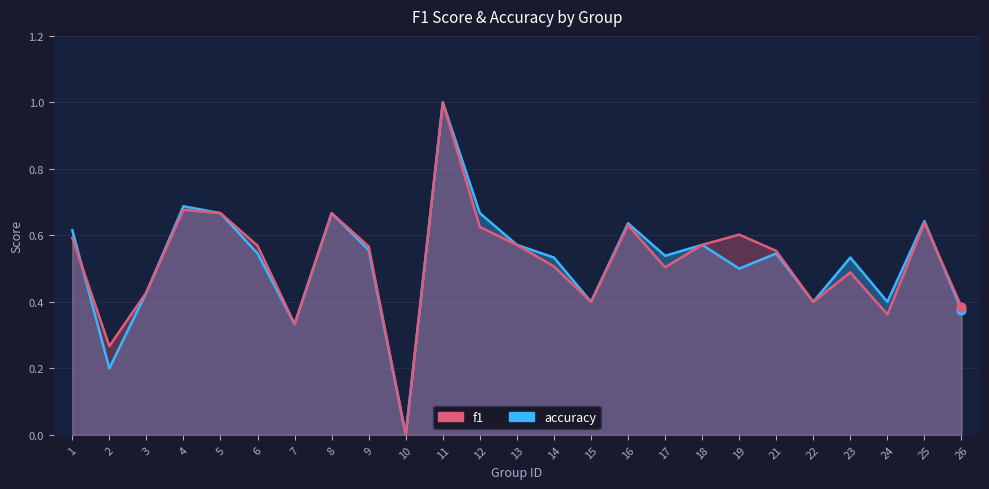

At how many categories does at least one series exceed 0?

24